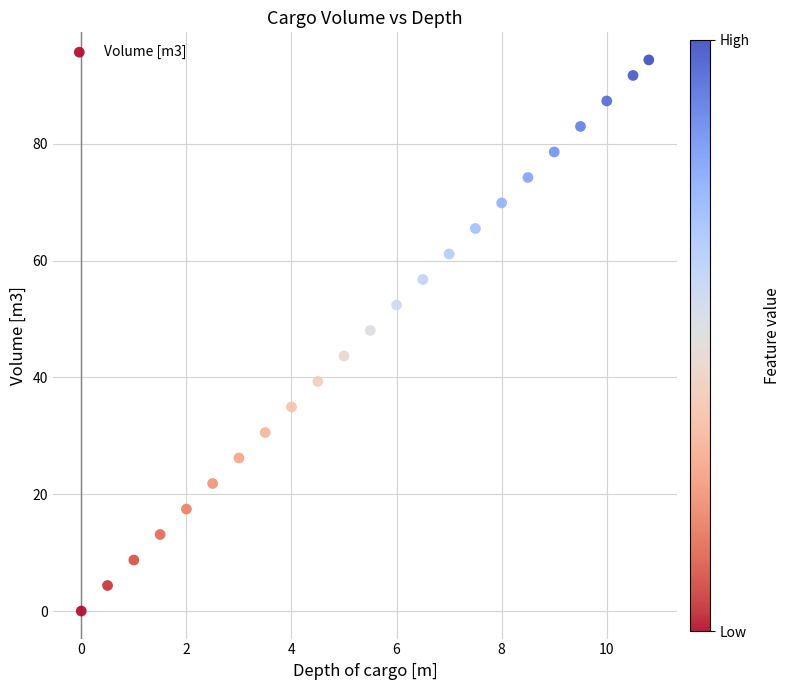

What is the range of X values (max minus min)?

10.8